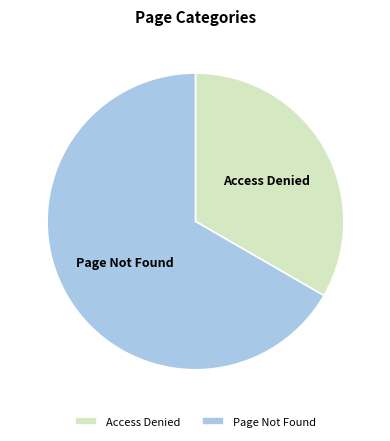

Which category has the biggest portion of the pie?

Page Not Found